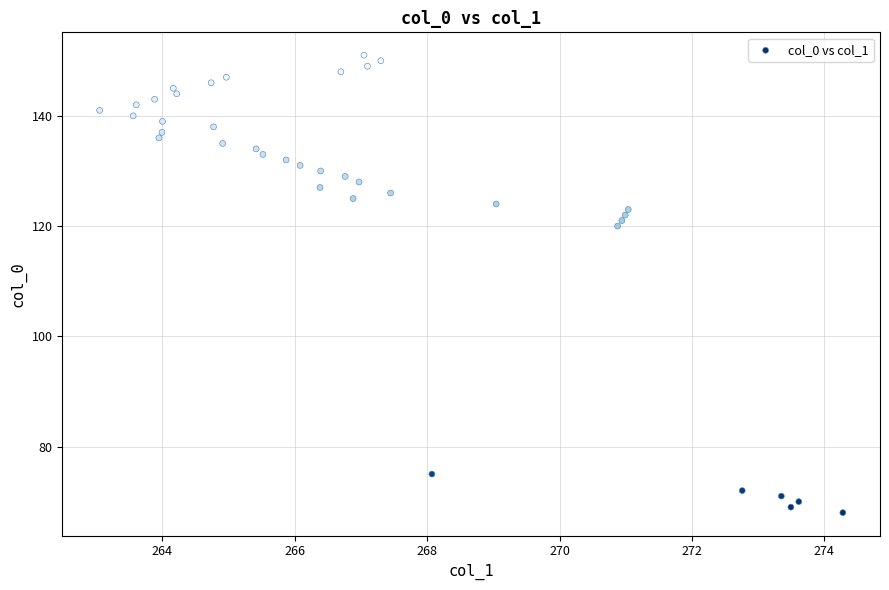

What Y value in the scatter plot is closest to 109?

120